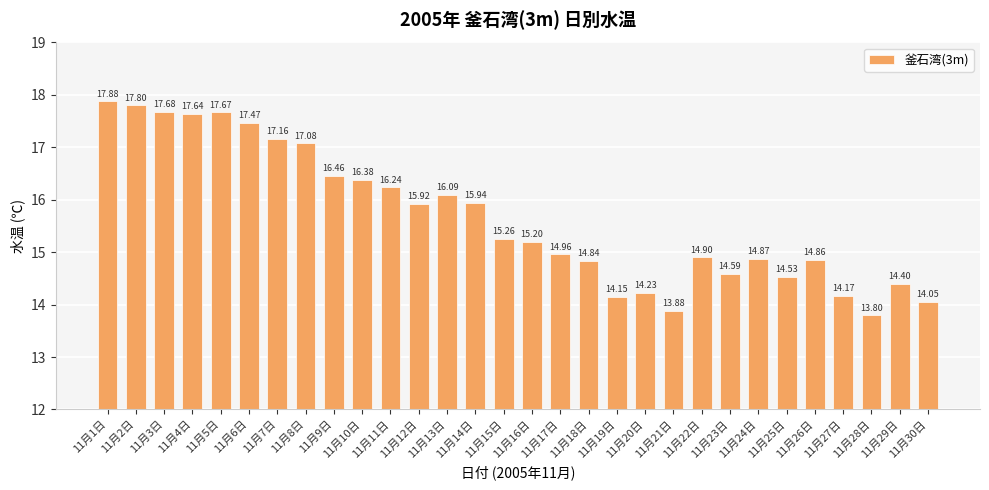

Does the chart contain any negative values?

No